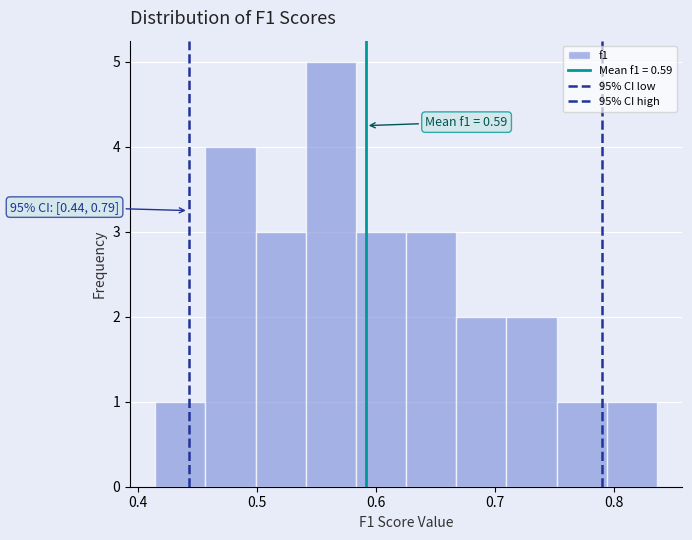

Over which range of the x-axis is the bar tallest?

0.54 to 0.58